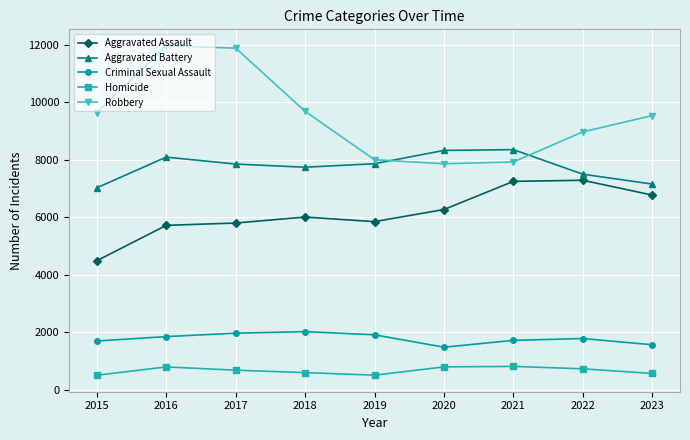

What is the greatest value displayed?

11960